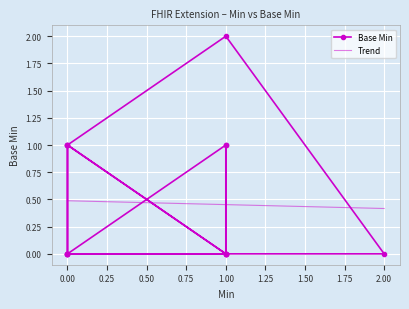

The value at 1.00 is 1. True or false?

False